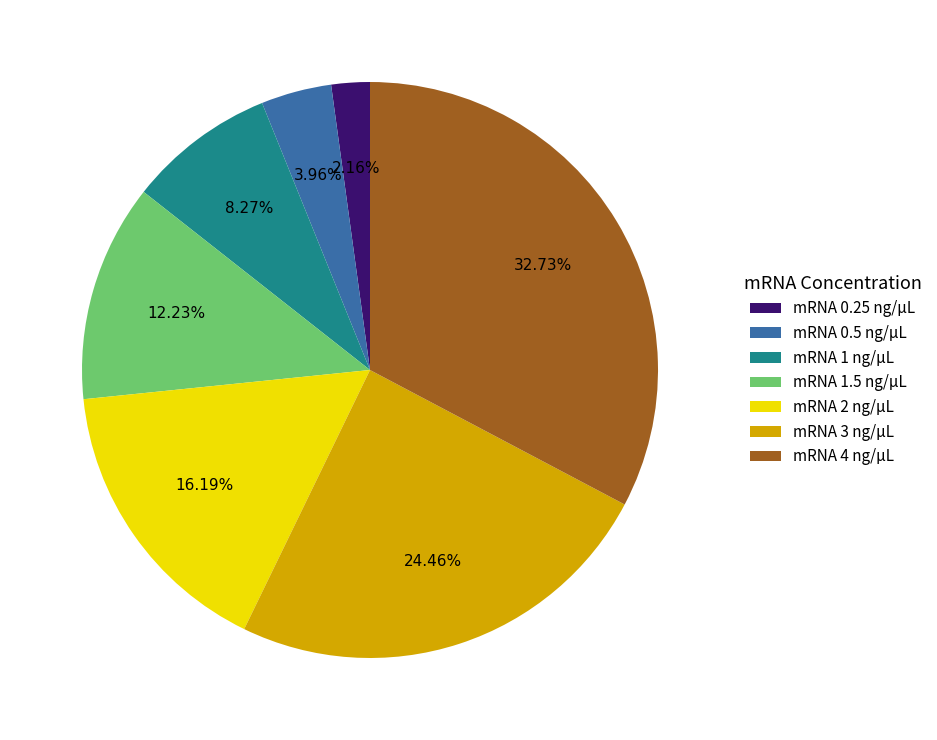

Do mRNA 0.25 ng/µL and mRNA 0.5 ng/µL together represent more than half of the pie?

No